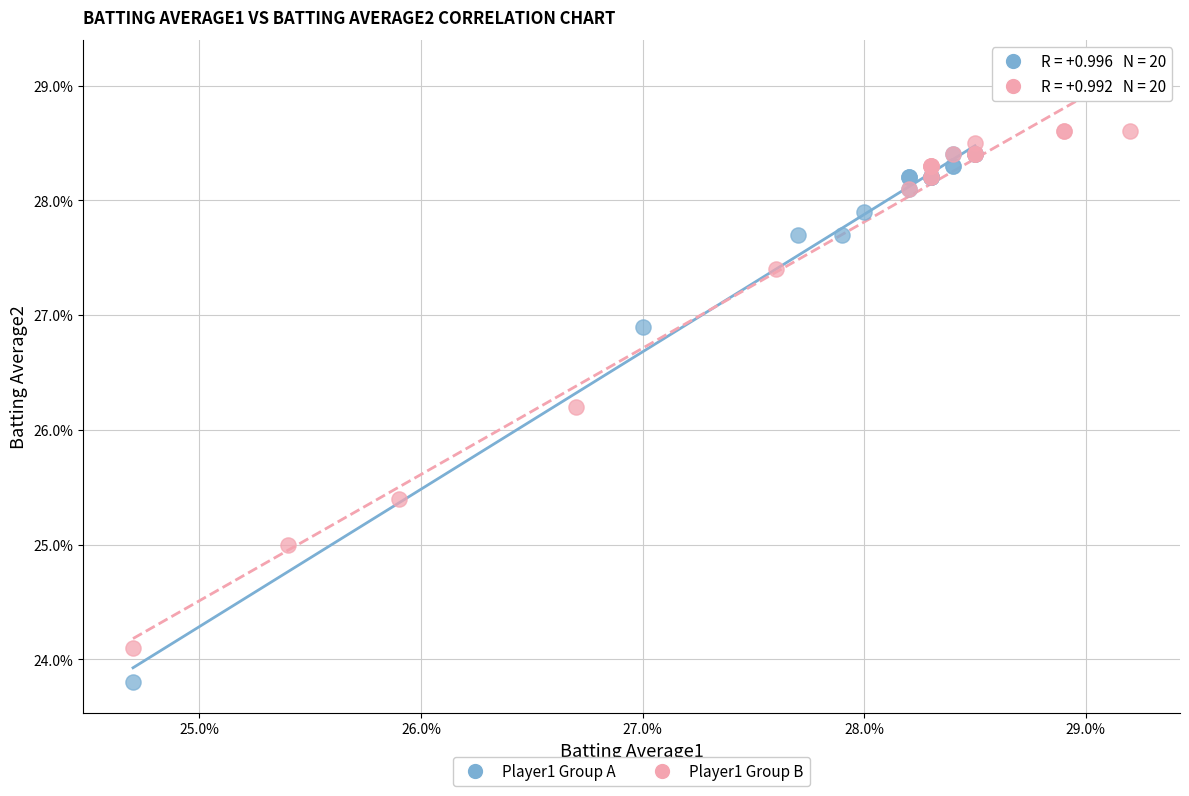

Which series contains the lowest Y value?

Player1 Group A